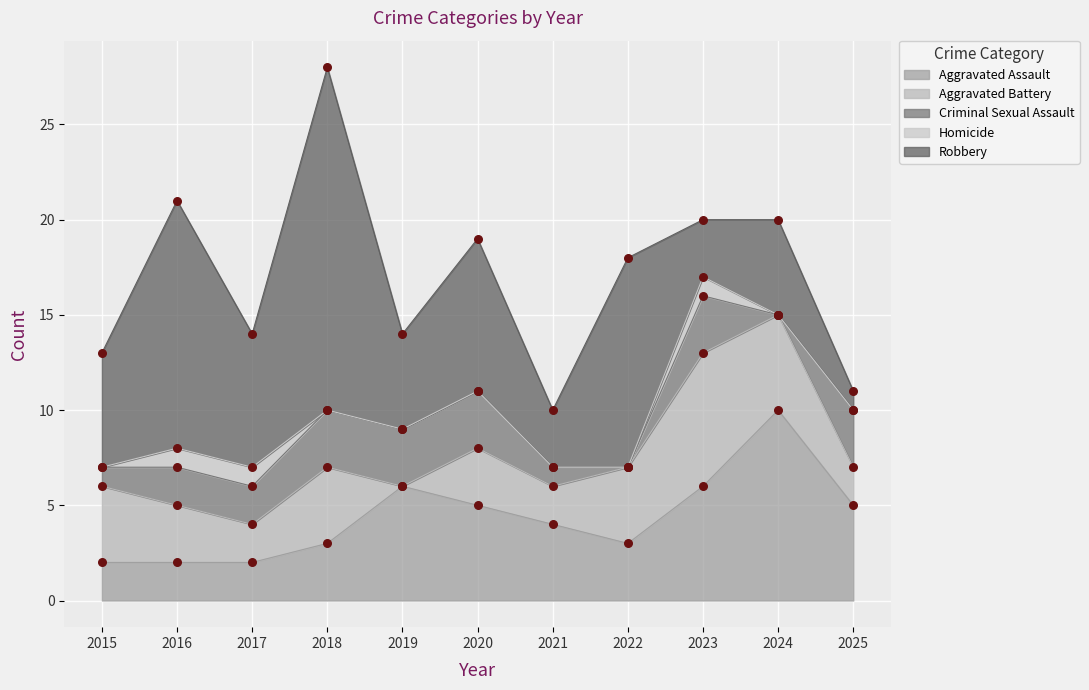

Which series contains the highest Y value?

Robbery